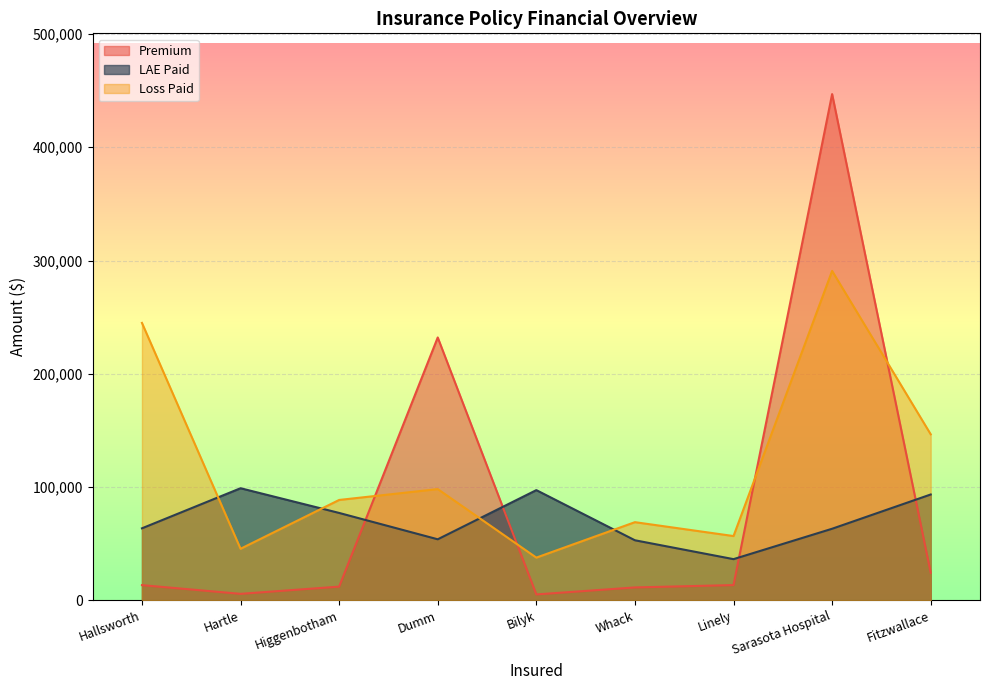

What is the difference between the highest and lowest values at Sarasota Hospital?

383864